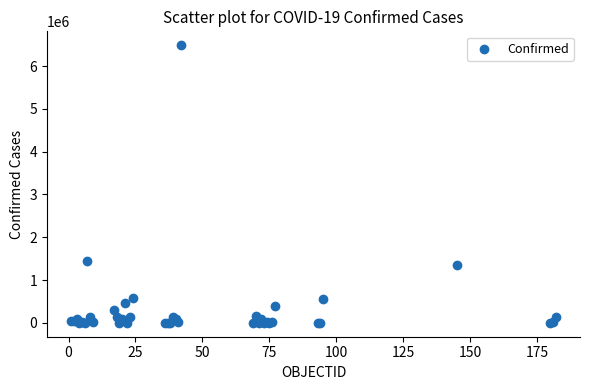

What Y value in the scatter plot is closest to 3243614?

1447732